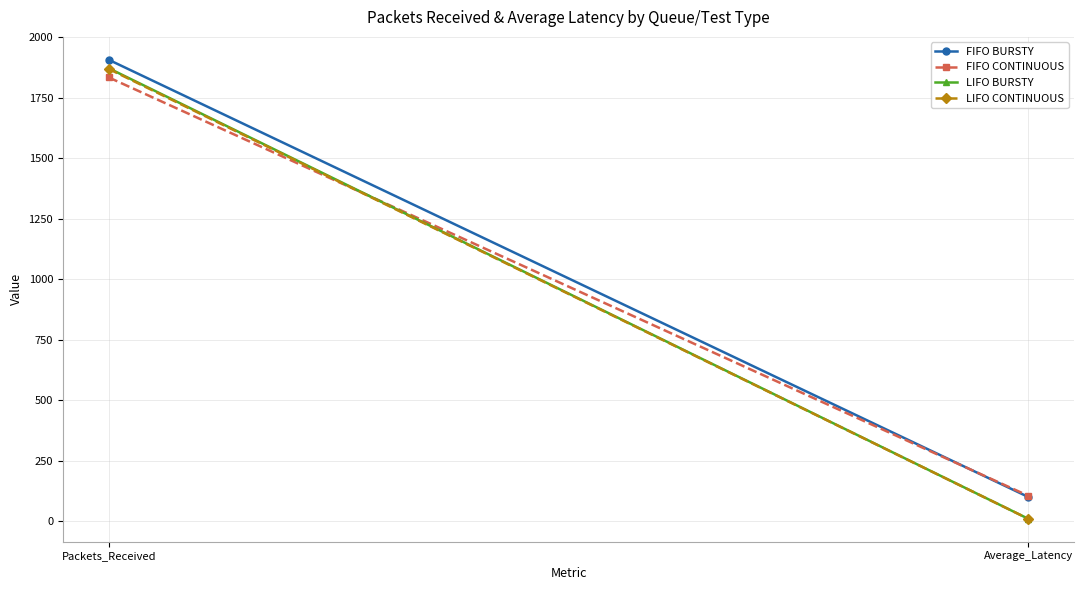

Reading left to right, transcribe all the data shown in this chart.

FIFO BURSTY: 1907.0	99.4
FIFO CONTINUOUS: 1834.0	104.4
LIFO BURSTY: 1872.0	9.2
LIFO CONTINUOUS: 1869.0	9.1